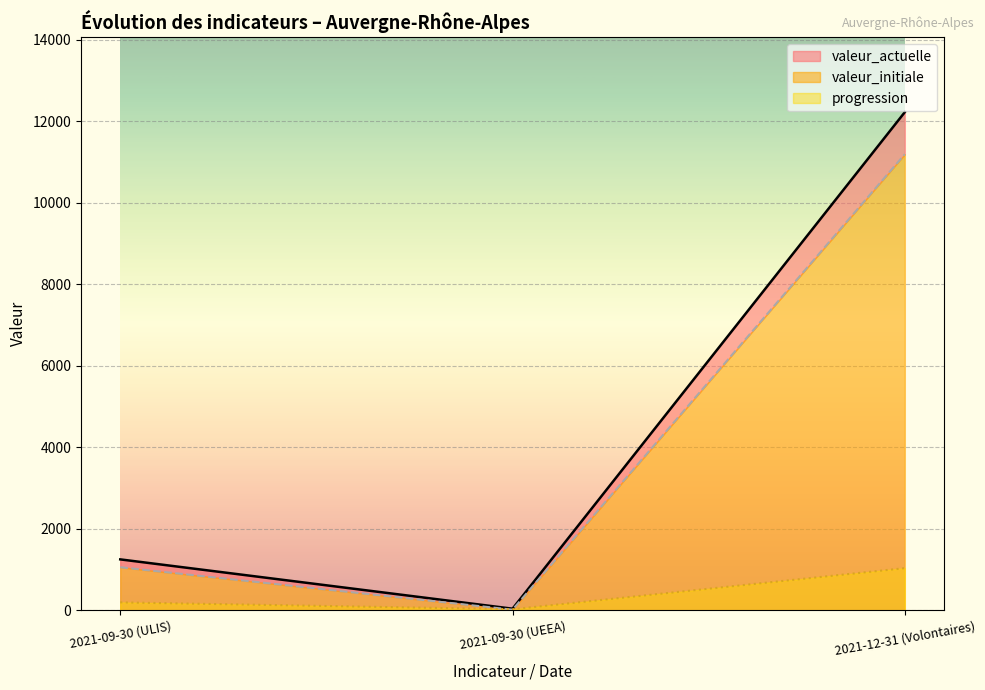

Rank the categories by progression value from highest to lowest.

2021-12-31 (Volontaires), 2021-09-30 (ULIS), 2021-09-30 (UEEA)